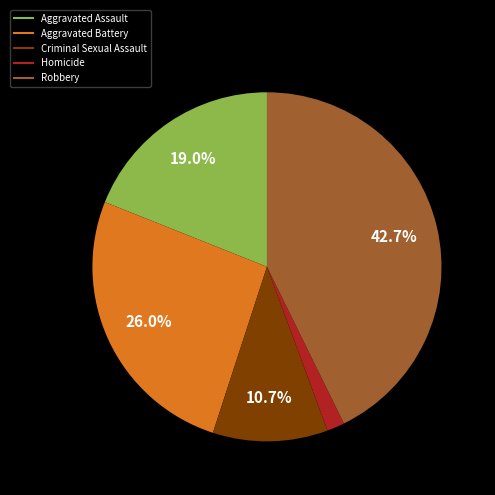

What is the smallest slice in the pie chart?

Homicide